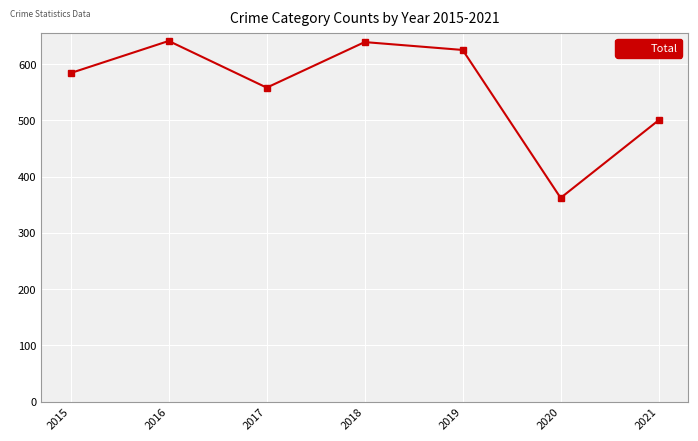

What is the sum of all values?

3909